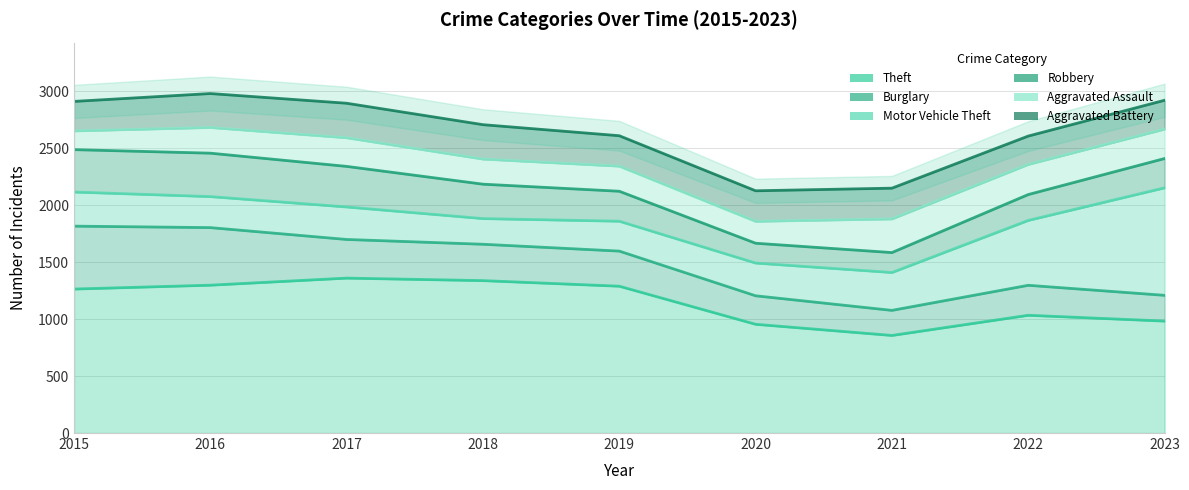

Read the Theft value at 2023, to the nearest 10.

980